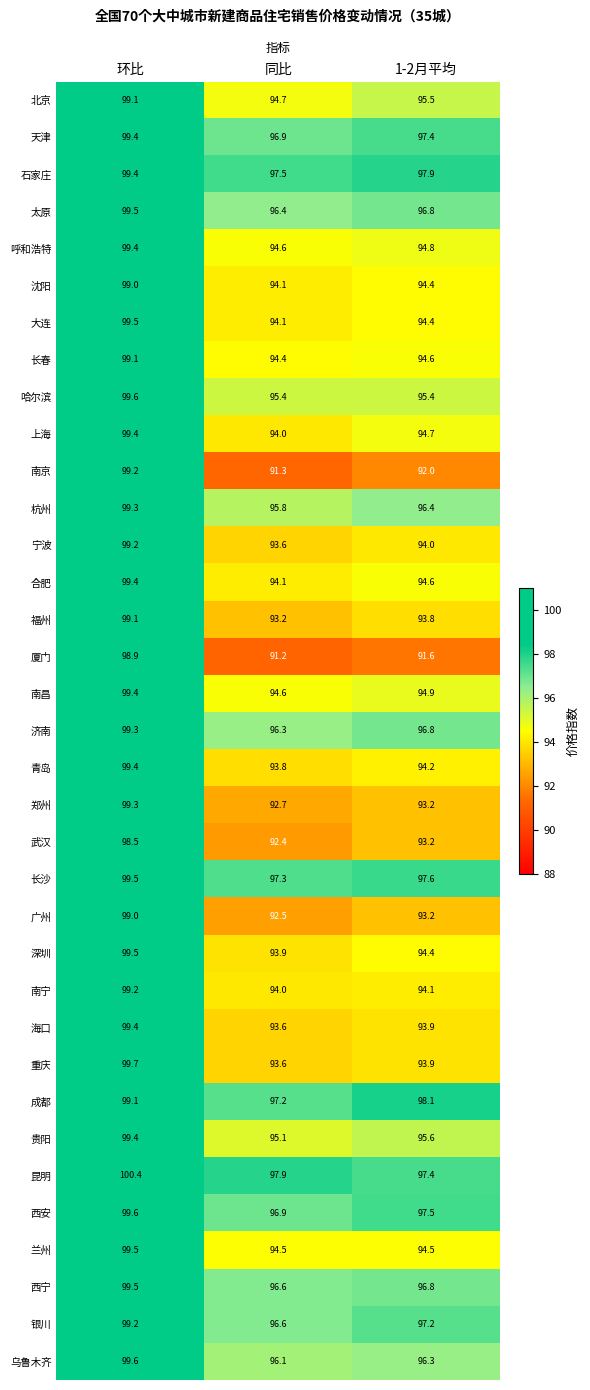

Which series has the largest total across all categories?

昆明